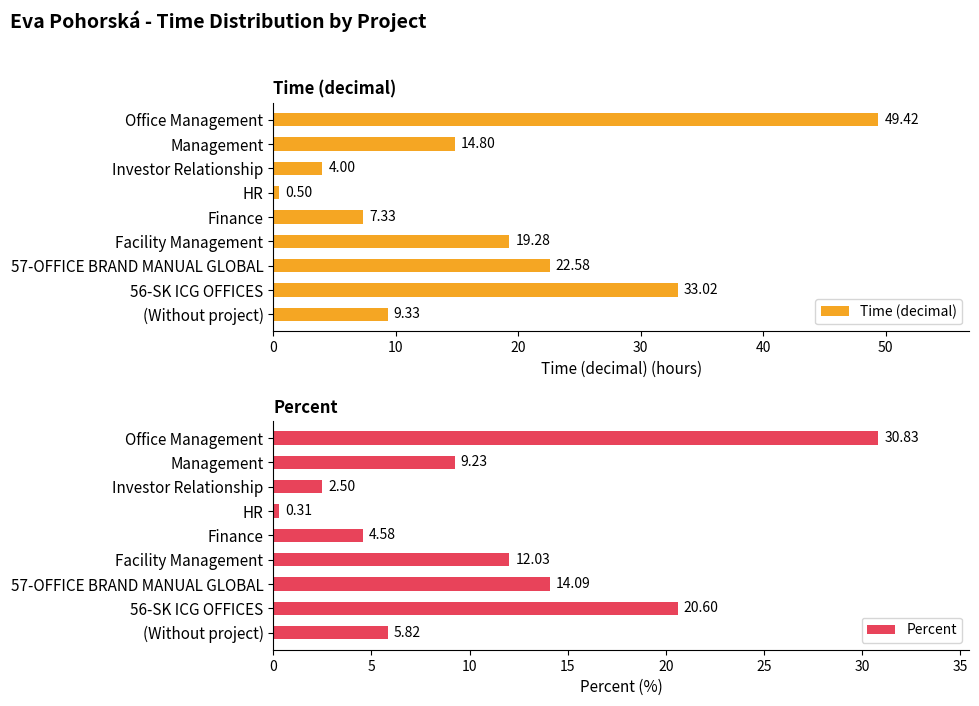

Count the number of categories in the chart.

9